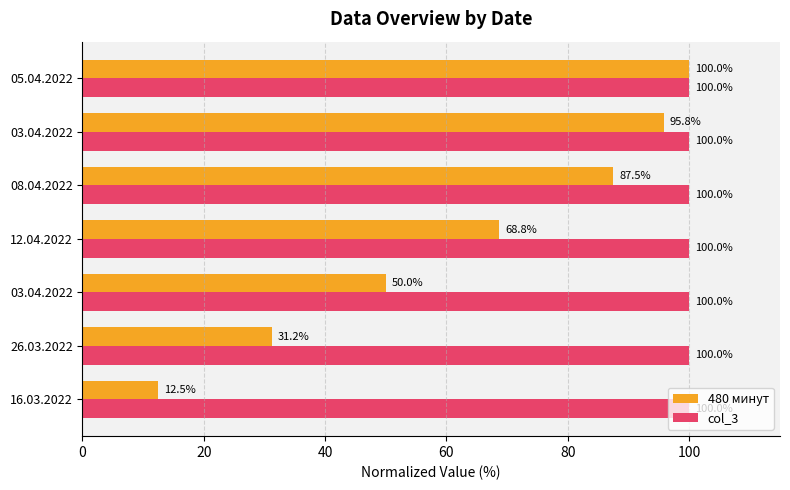

What are all the series names shown in the legend?

480 минут, col_3